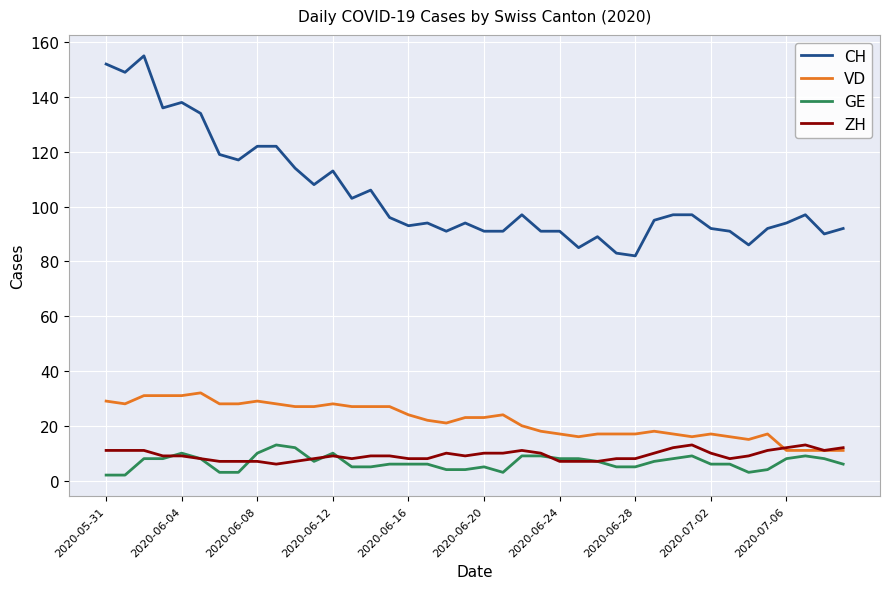

Which series has the widest spread of values?

CH